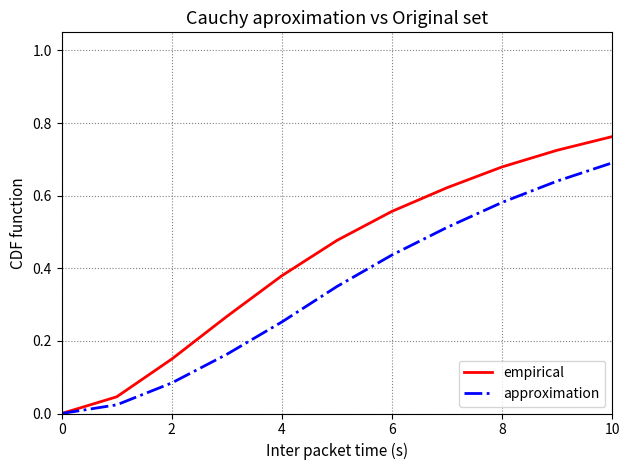

What are all the series names shown in the legend?

empirical, approximation